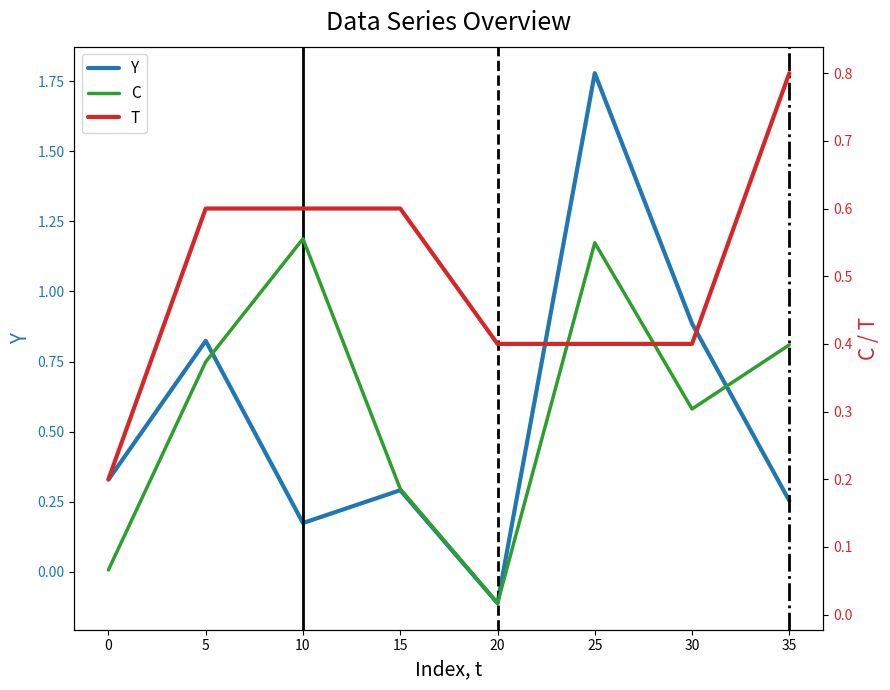

At how many categories does at least one series exceed 1?

1